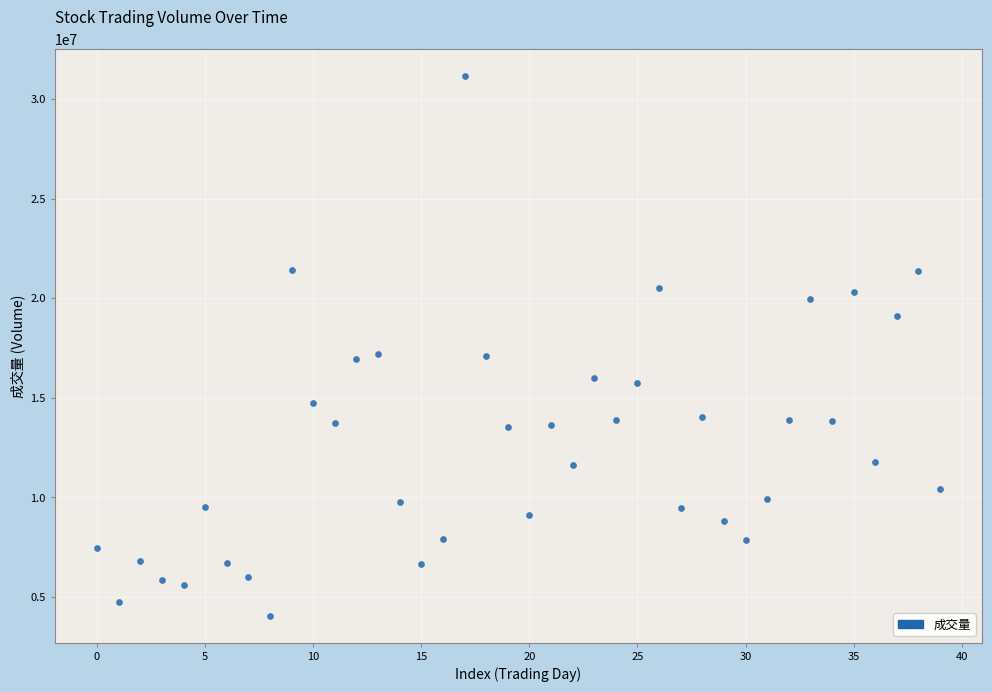

What is the range of Y values (max minus min)?

27112106